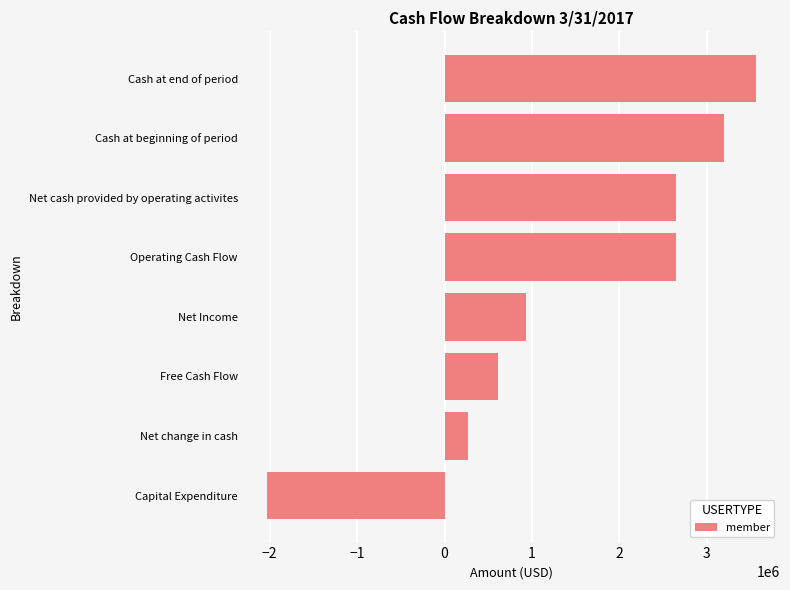

Reading bottom to top, transcribe all the data shown in this chart.

Capital Expenditure=-2030320	Net change in cash=266932	Free Cash Flow=615683	Net Income=930226	Operating Cash Flow=2646003	Net cash provided by operating activites=2646003	Cash at beginning of period=3191456	Cash at end of period=3556319